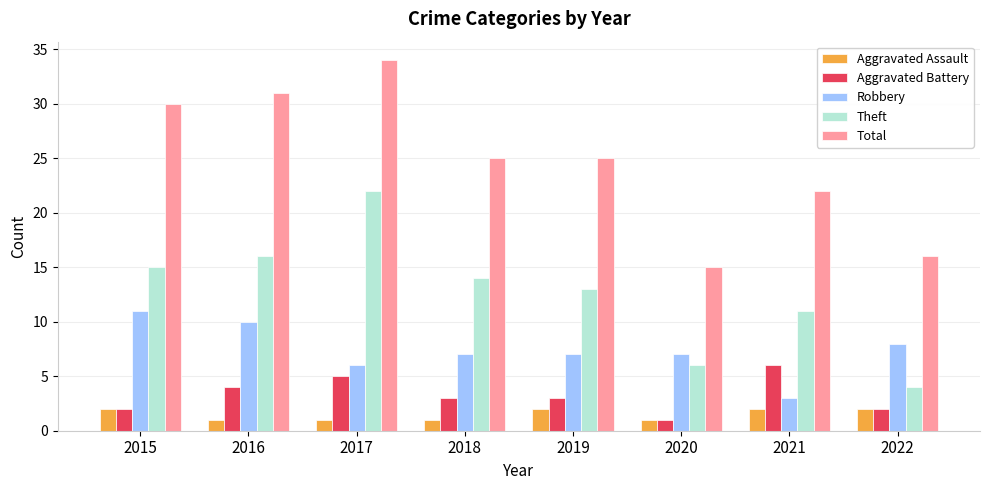

Are the bars horizontal?

No